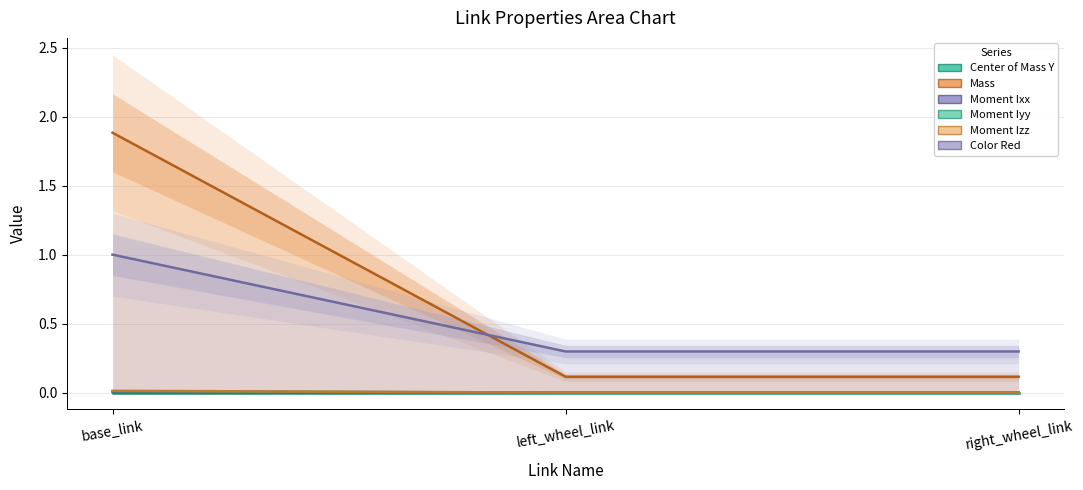

Reading right to left, extract all data points from this chart.

Center of Mass Y: 0.0	0.0	0.0
Mass: 0.1	0.1	1.9
Moment Ixx: 0.0	0.0	0.0
Moment Iyy: 0.0	0.0	0.0
Moment Izz: 0.0	0.0	0.0
Color Red: 0.3	0.3	1.0